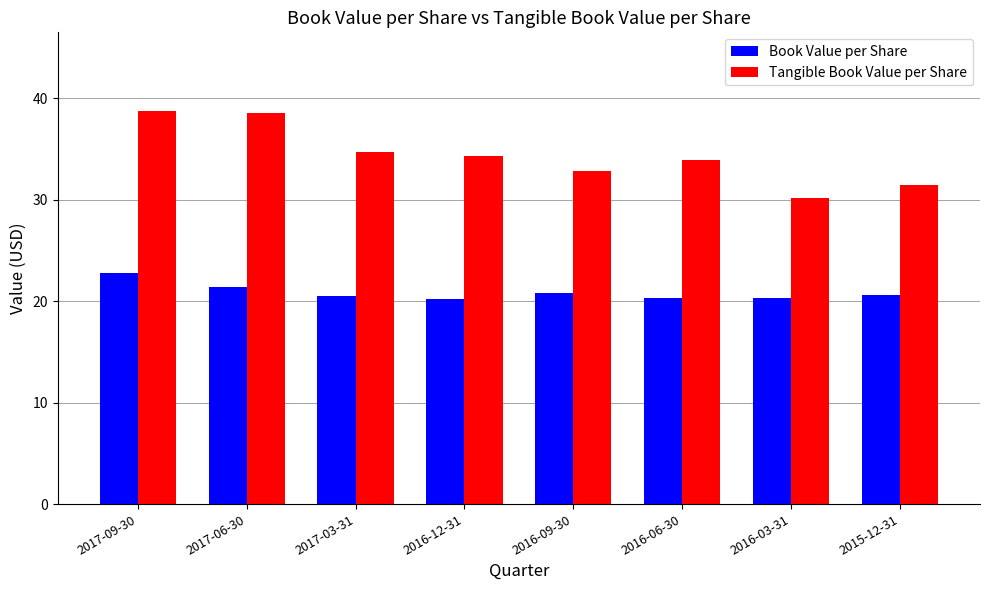

What is the sum of the Tangible Book Value per Share values at 2017-03-31 and 2016-03-31?

64.9